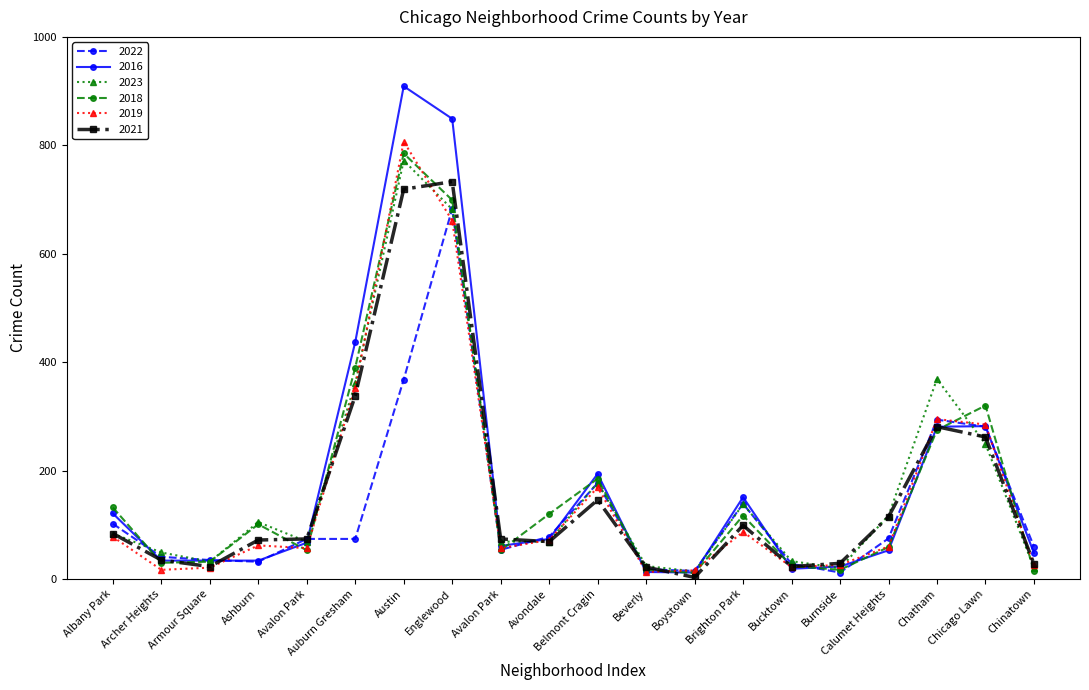

Where do 2019 and 2021 first cross each other?

Avalon Park and Auburn Gresham